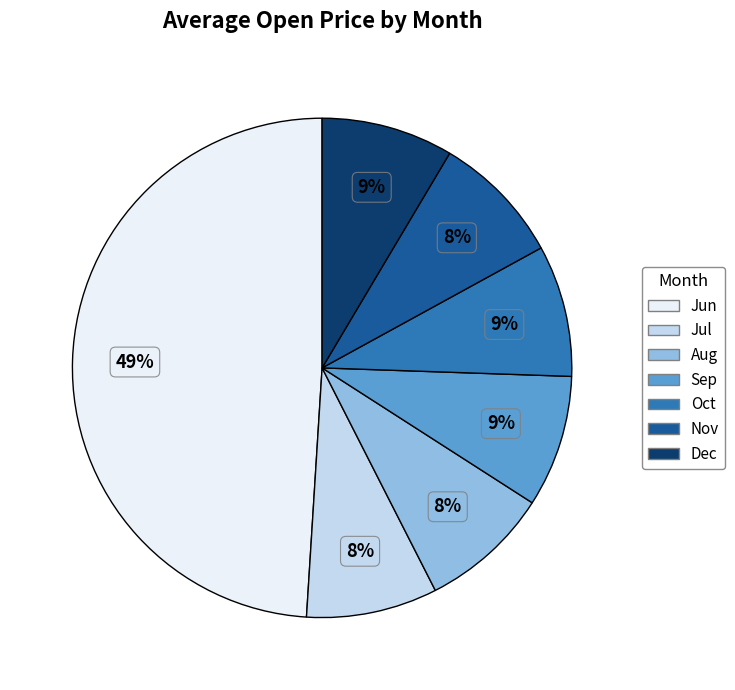

Does any single category account for the majority?

No